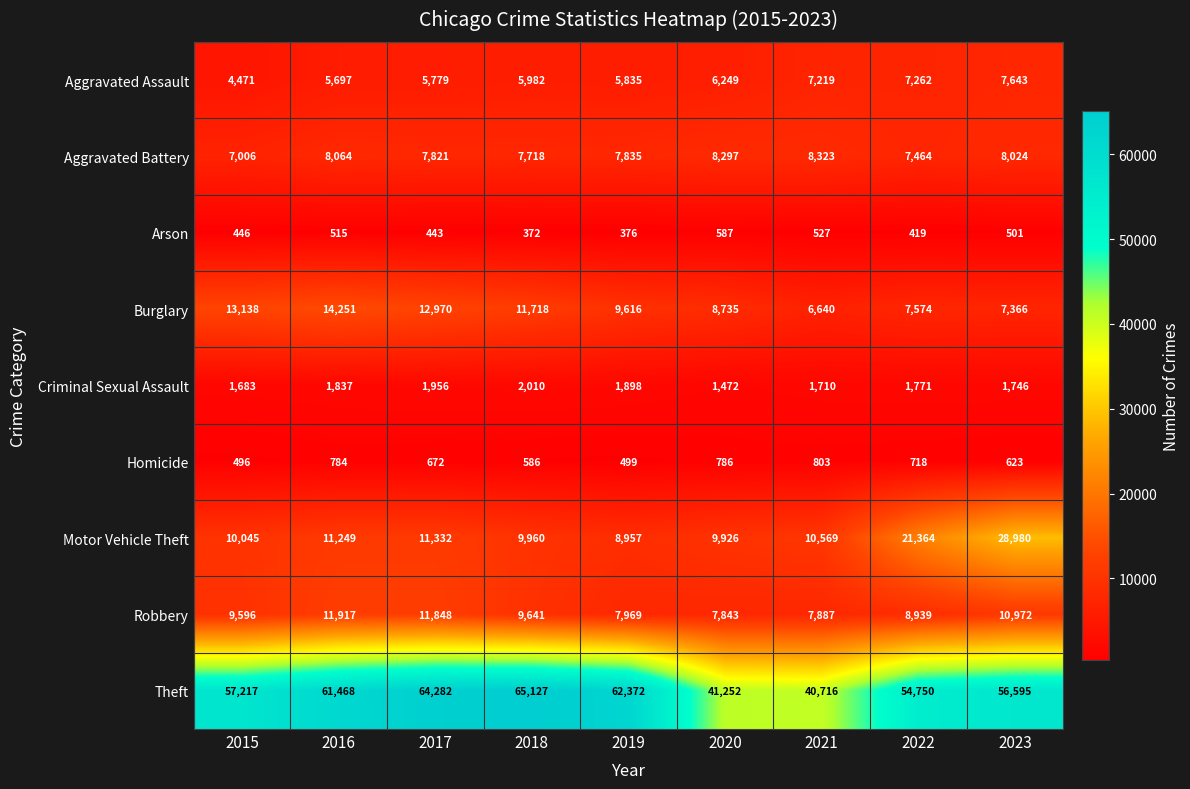

Is it true that Aggravated Assault equals 5982 at 2018?

True